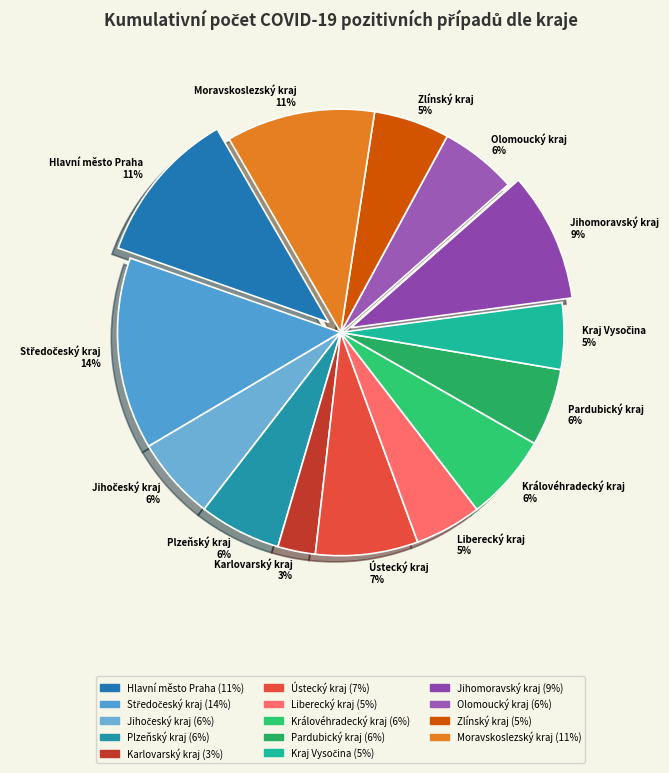

Is the sum of Moravskoslezský kraj and Karlovarský kraj greater than half?

No